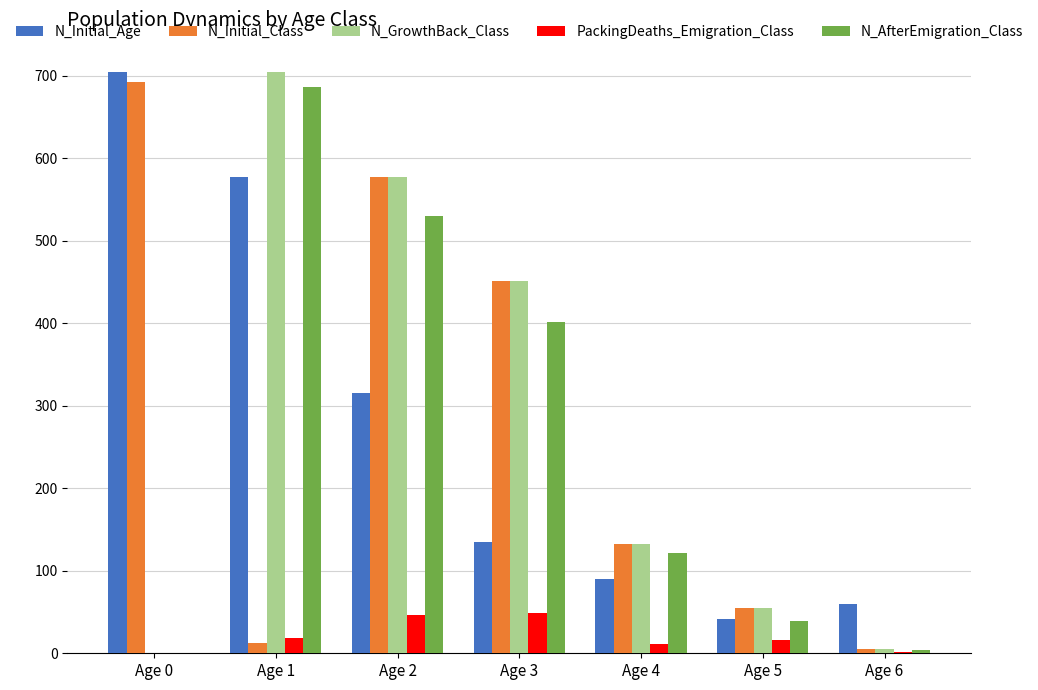

What are all the series names shown in the legend?

N_Initial_Age, N_Initial_Class, N_GrowthBack_Class, PackingDeaths_Emigration_Class, N_AfterEmigration_Class